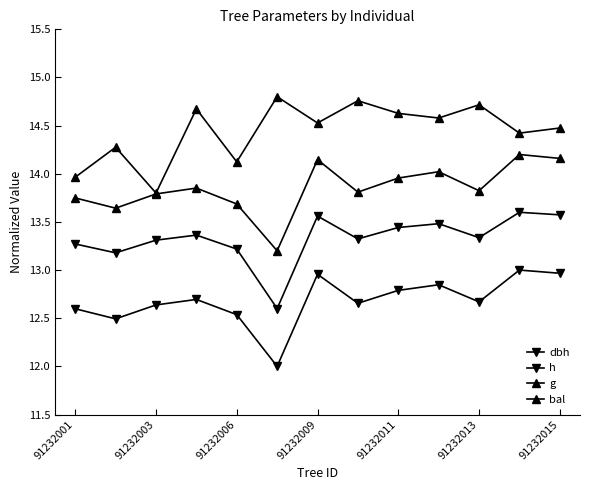

List the series in order of their peak value, highest first.

bal, g, h, dbh